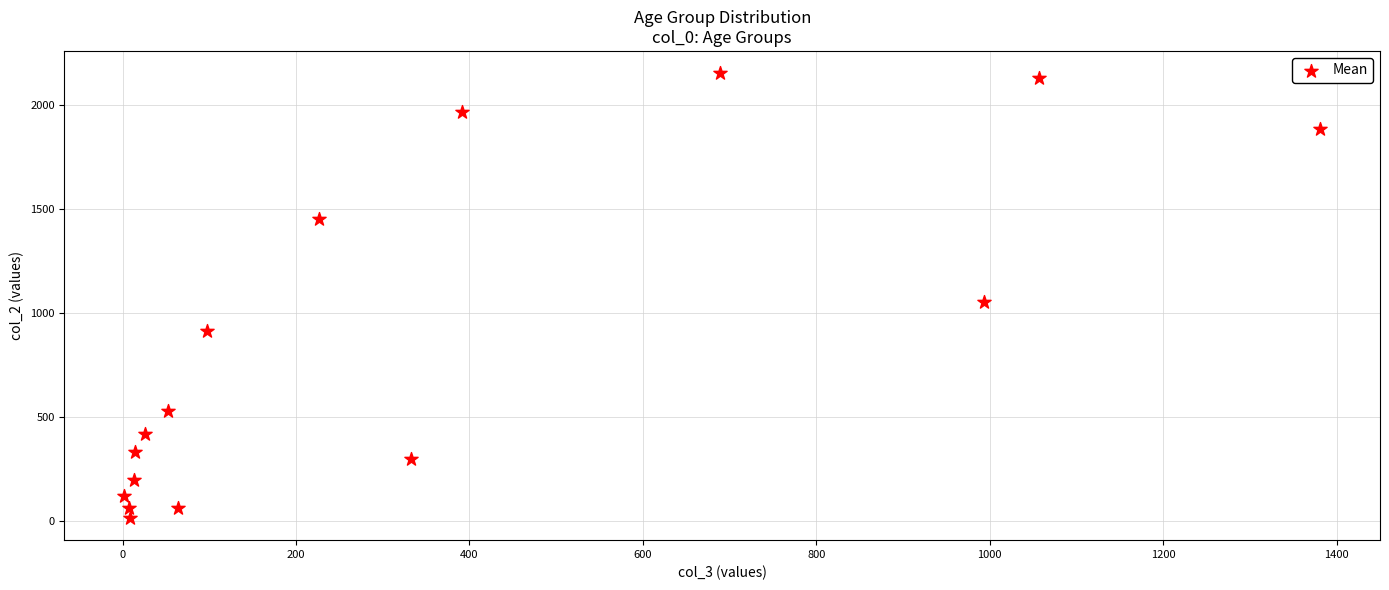

What is the range of Y values (max minus min)?

2136